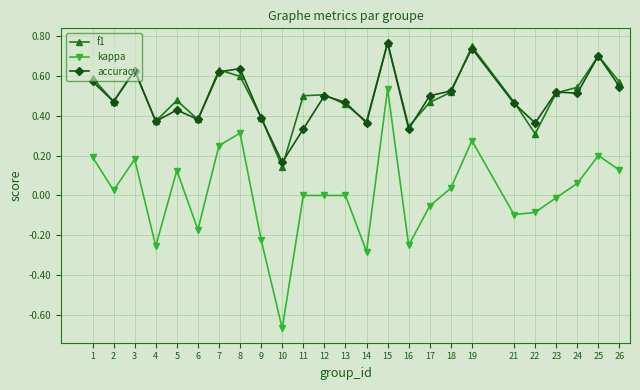

Which series has the widest spread of values?

kappa